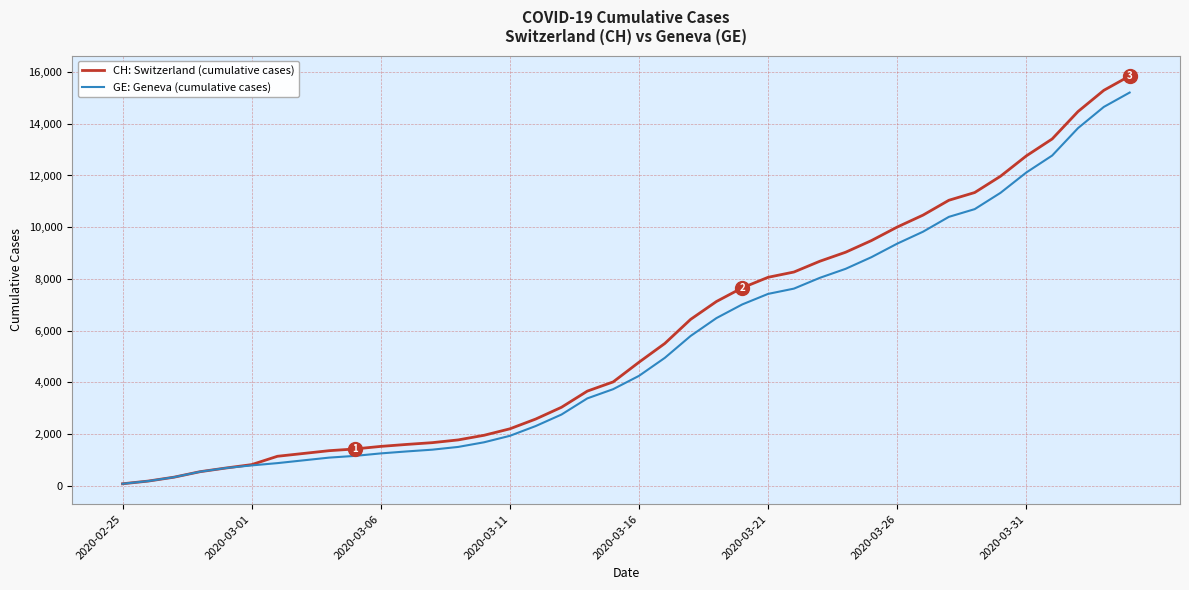

What is the highest value of the GE: Geneva (cumulative cases) series?

15208